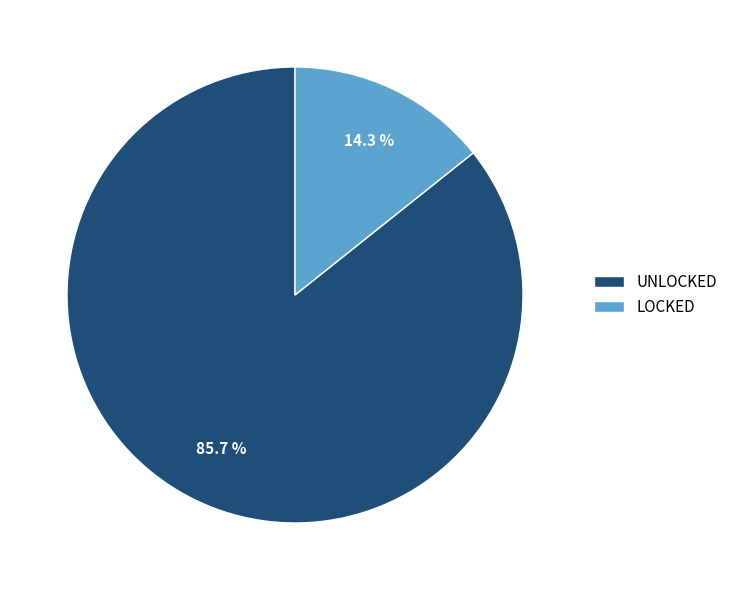

Does any single category account for the majority?

Yes